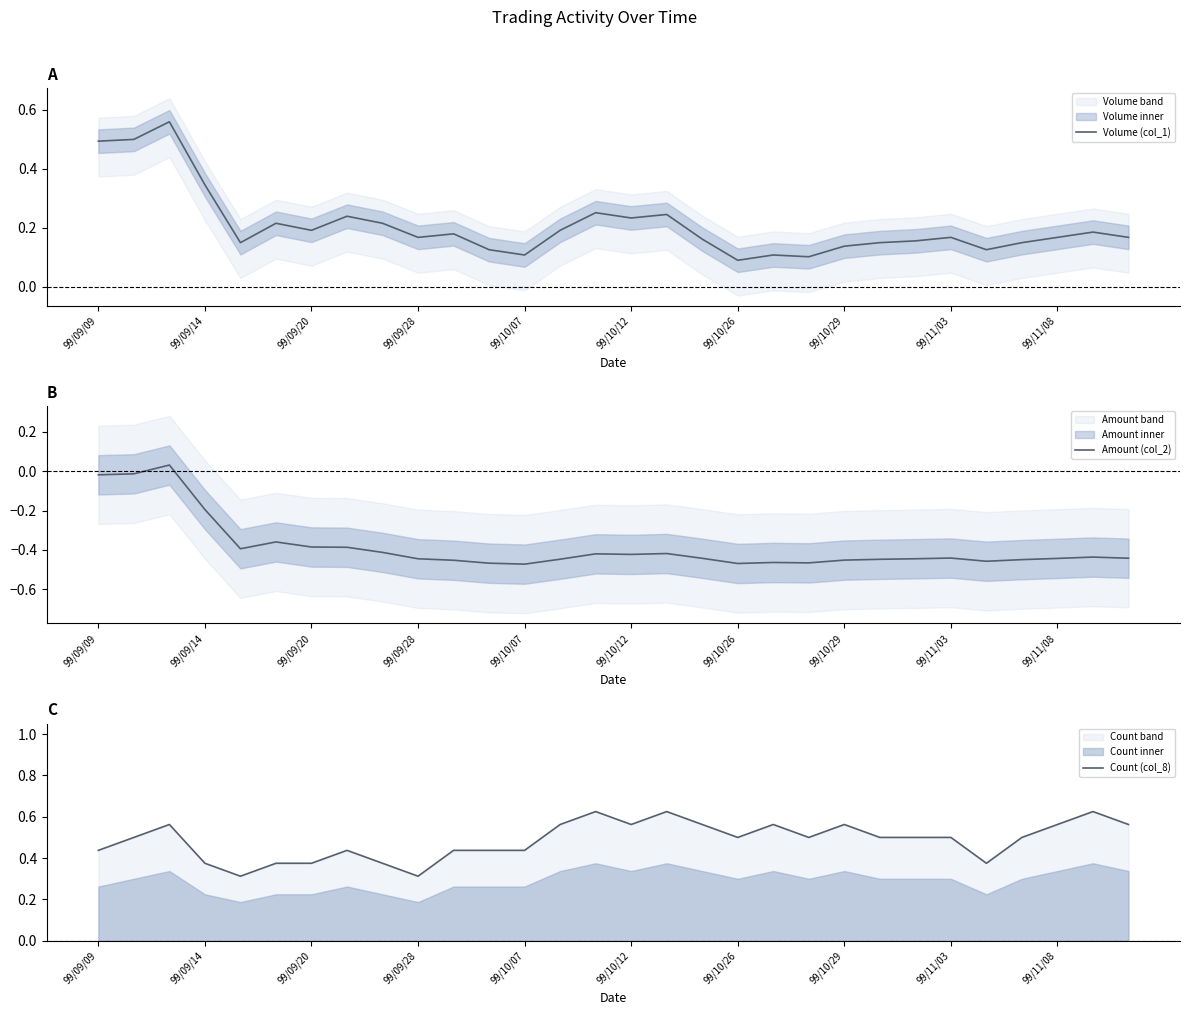

Reading left to right, what are all the values shown in this chart?

Volume (col_1): 0.5	0.5	0.6	0.3	0.1	0.2	0.2	0.2	0.2	0.2	0.2	0.1	0.1	0.2	0.3	0.2	0.2	0.2	0.1	0.1	0.1	0.1	0.1	0.2	0.2	0.1	0.1	0.2	0.2	0.2
Amount (col_2): -0.0	-0.0	0.0	-0.2	-0.4	-0.4	-0.4	-0.4	-0.4	-0.4	-0.5	-0.5	-0.5	-0.4	-0.4	-0.4	-0.4	-0.4	-0.5	-0.5	-0.5	-0.5	-0.4	-0.4	-0.4	-0.5	-0.4	-0.4	-0.4	-0.4
Count (col_8): 0.4	0.5	0.6	0.4	0.3	0.4	0.4	0.4	0.4	0.3	0.4	0.4	0.4	0.6	0.6	0.6	0.6	0.6	0.5	0.6	0.5	0.6	0.5	0.5	0.5	0.4	0.5	0.6	0.6	0.6